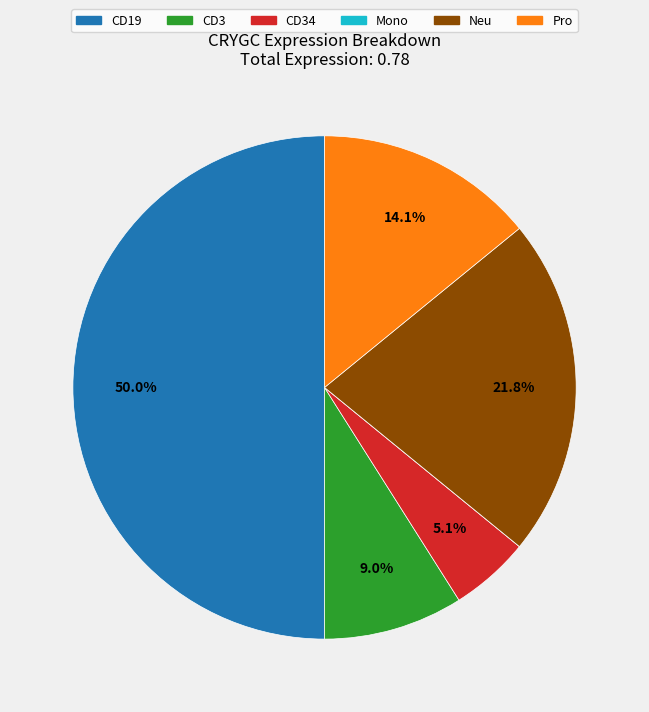

What is the ratio of the value at Pro to the value at Neu?

0.6